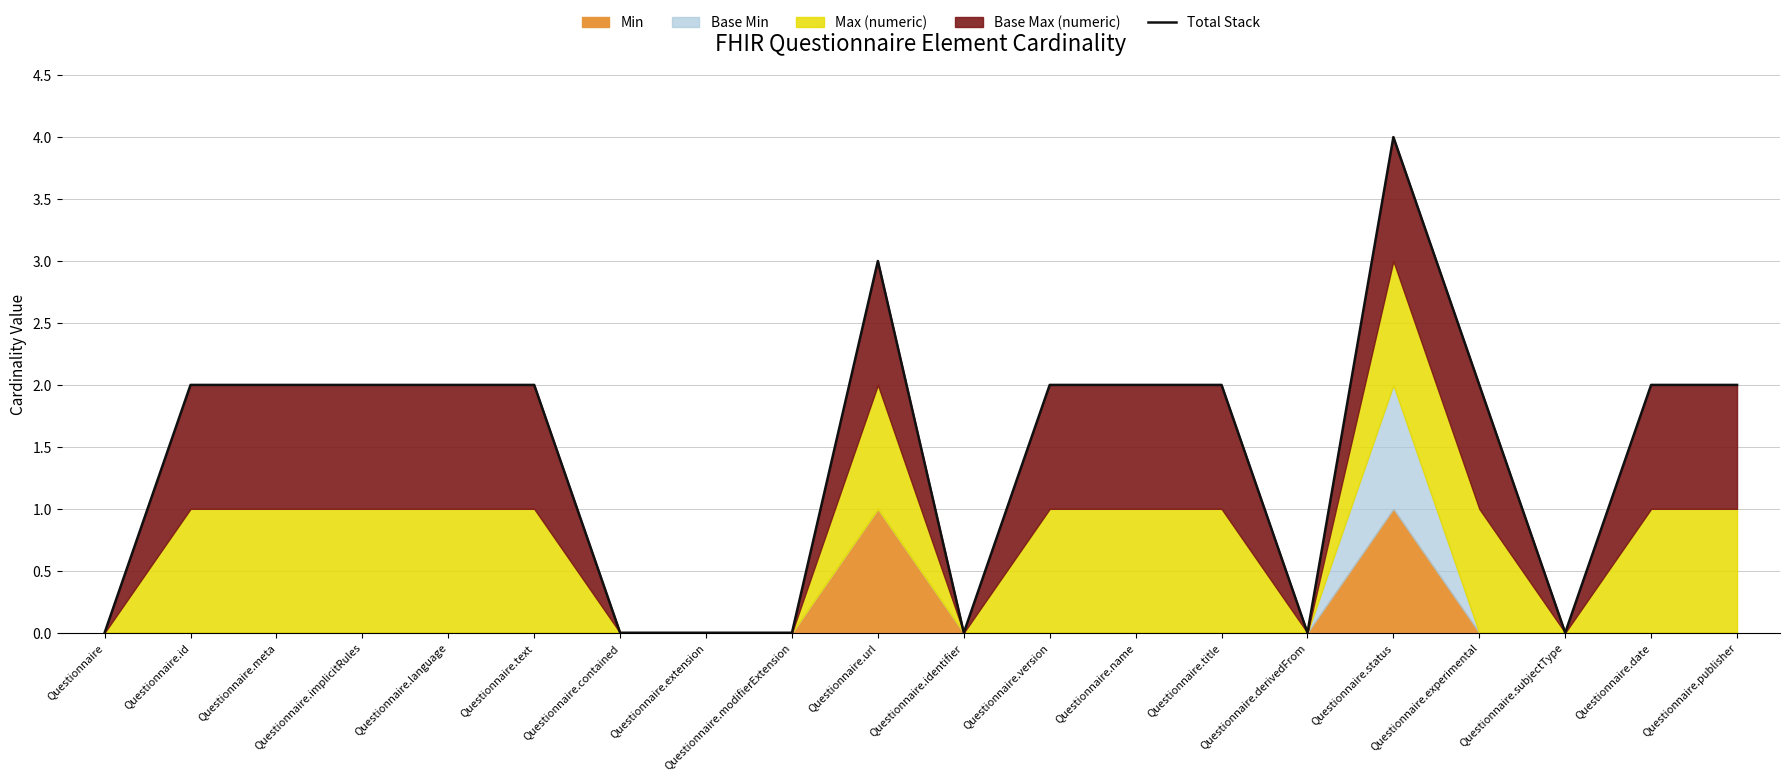

Does the chart have visible grid lines?

Yes